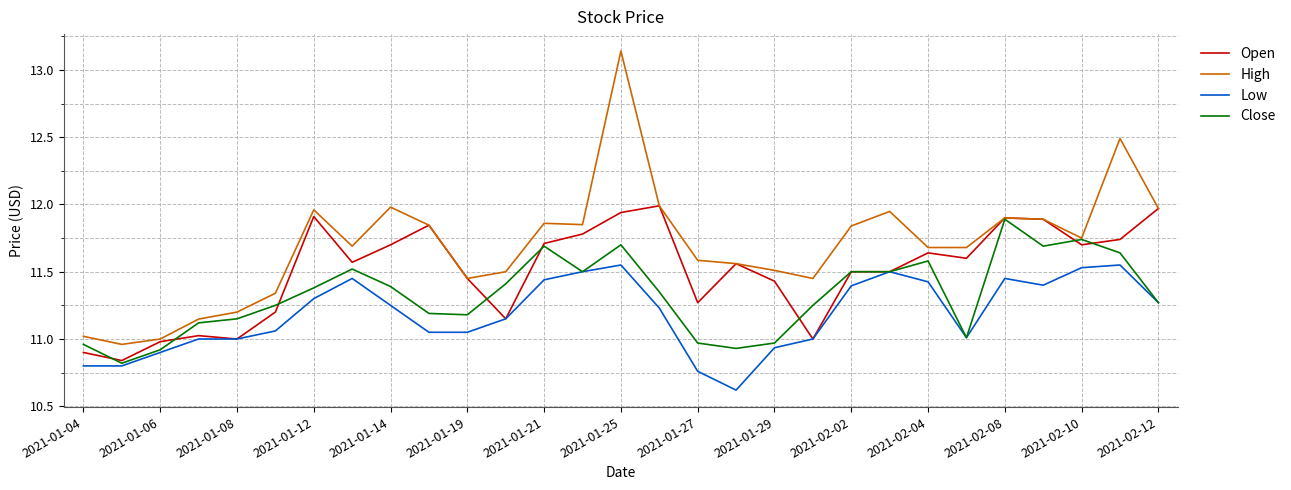

What is the smallest value displayed?

10.6